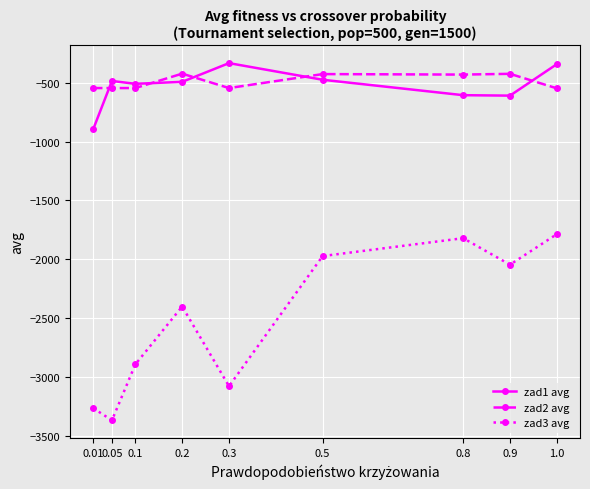

Where does the zad3 avg series first go above -2399?

0.5